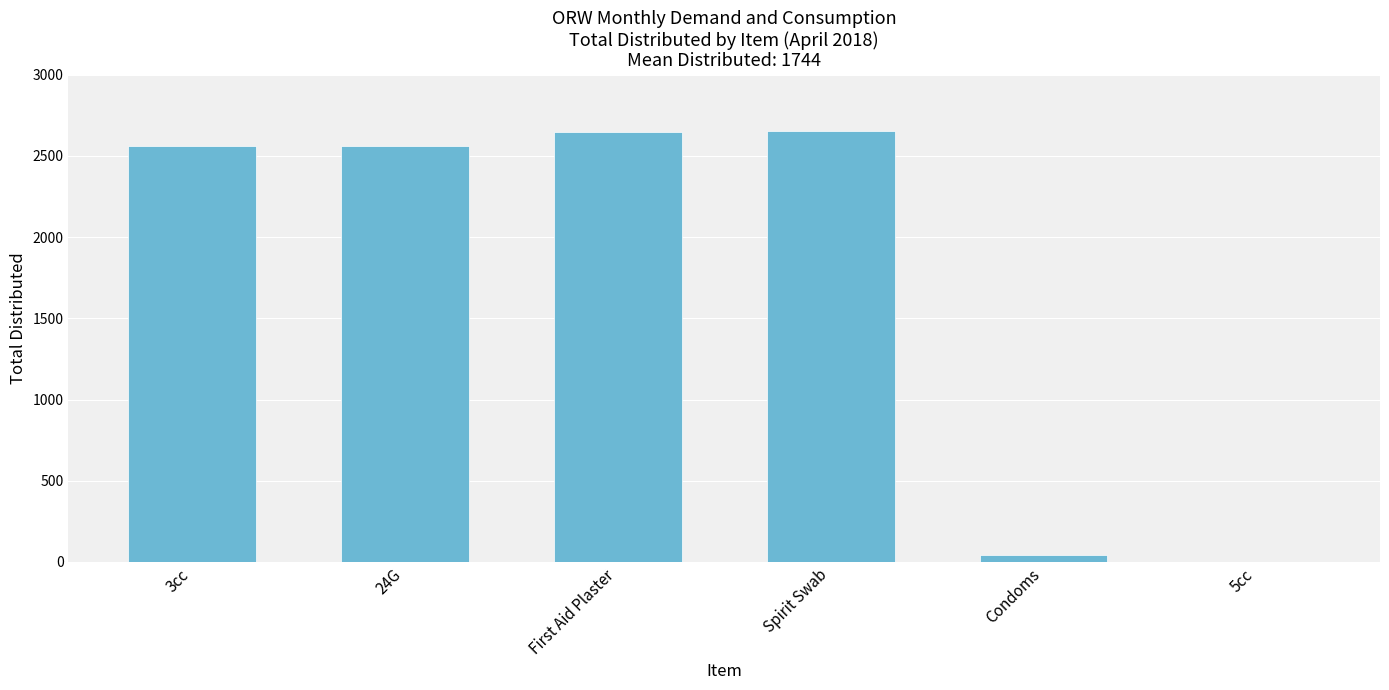

What is the approximate value at Spirit Swab?

2652